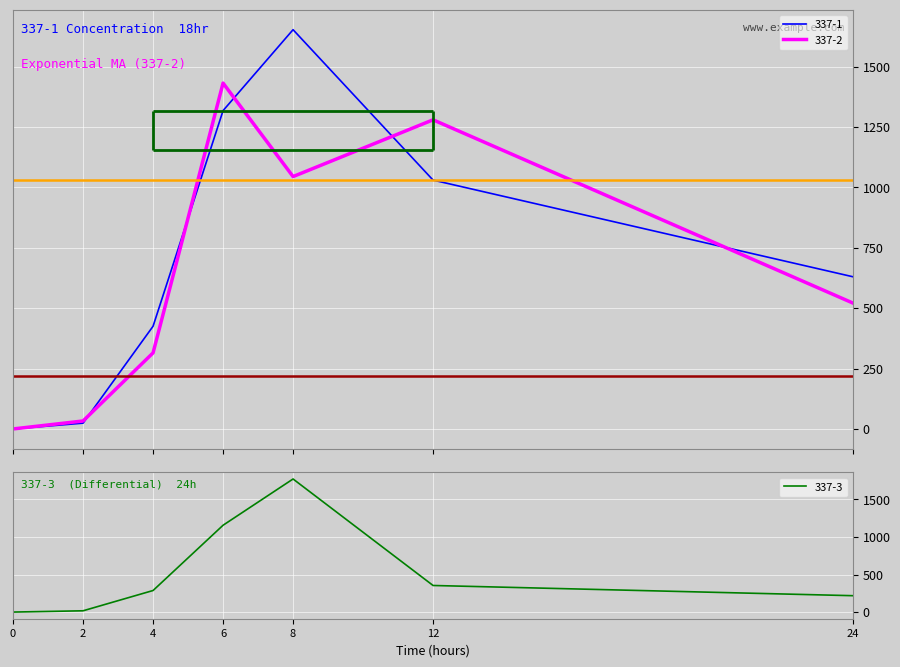

Which series changed the most between 12 and 24?

337-2